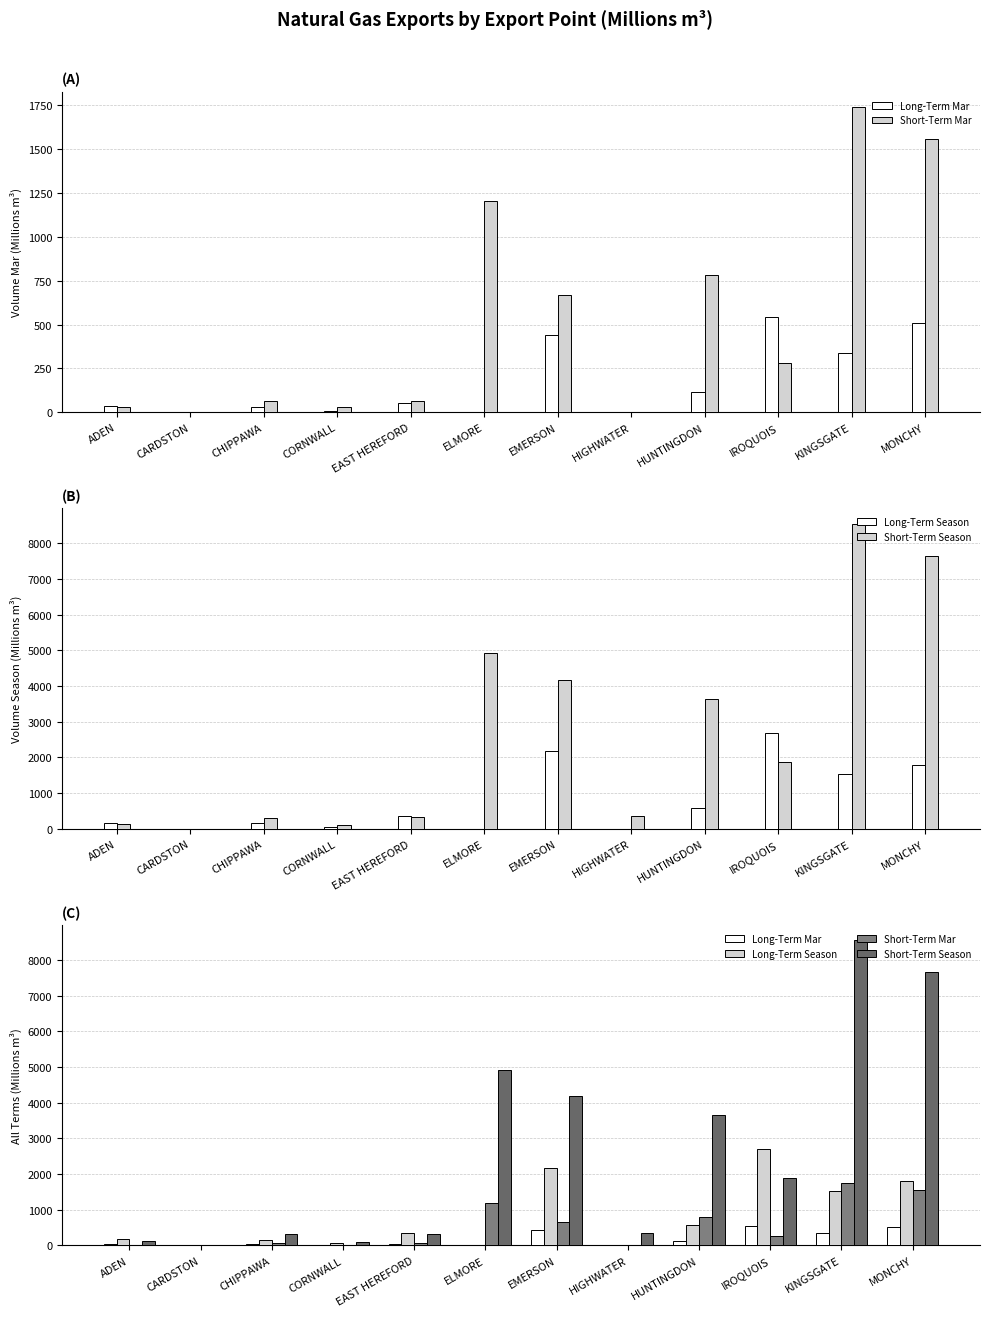

What is the value of the Short-Term Mar bar at the 4th from the left?

27.3